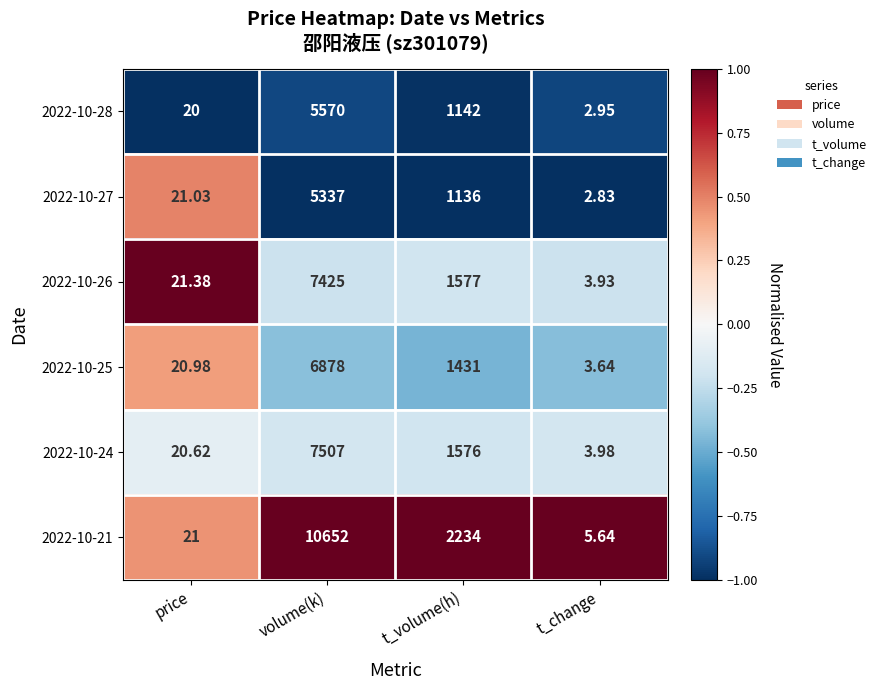

Is the value of 2022-10-25 at price greater than the value of 2022-10-27 at volume(k)?

No